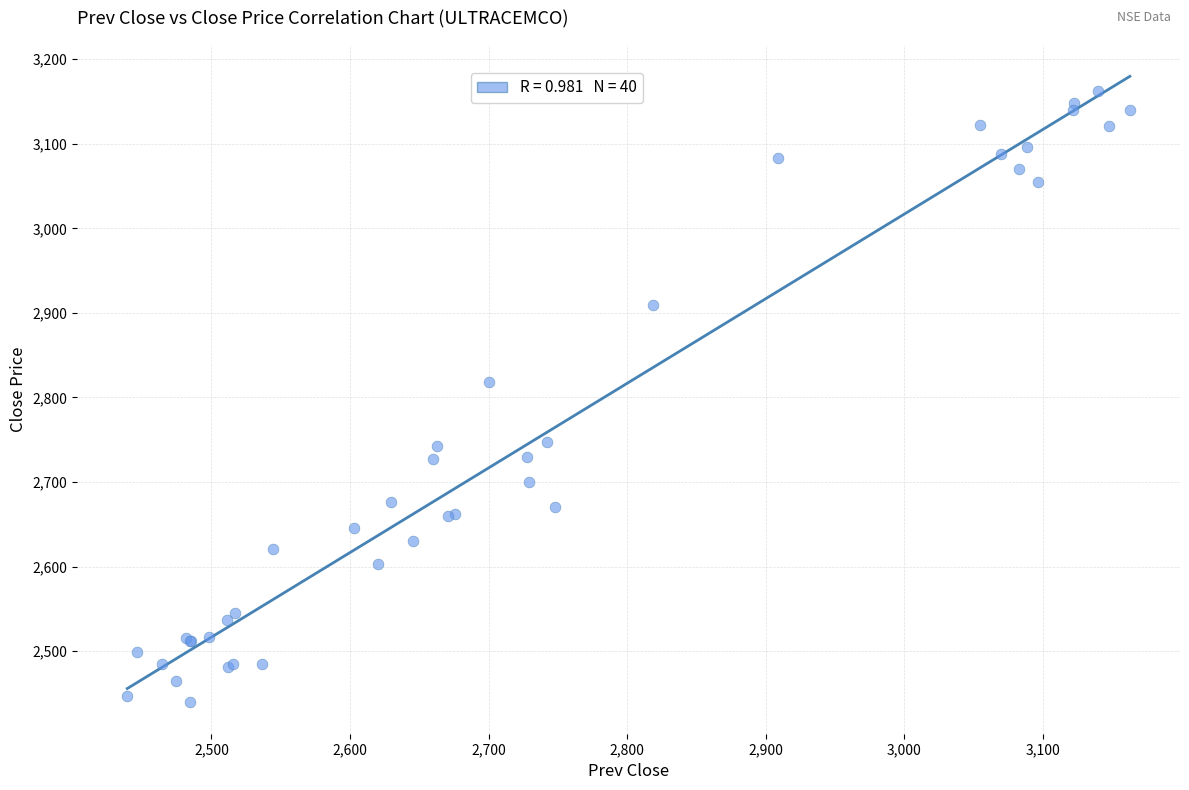

What Y value in the scatter plot is closest to 2801?

2818.5